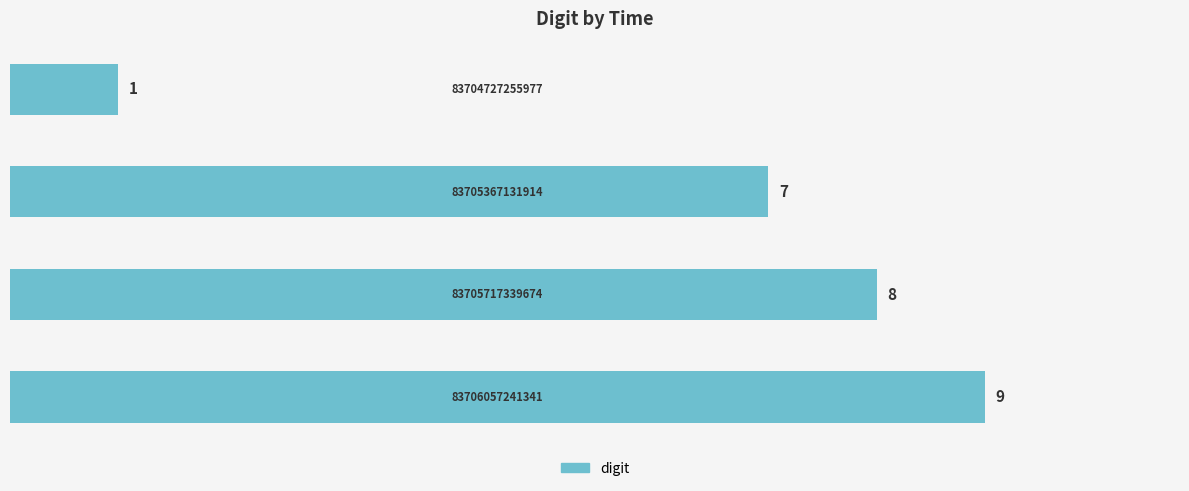

What is the sum of all values?

25